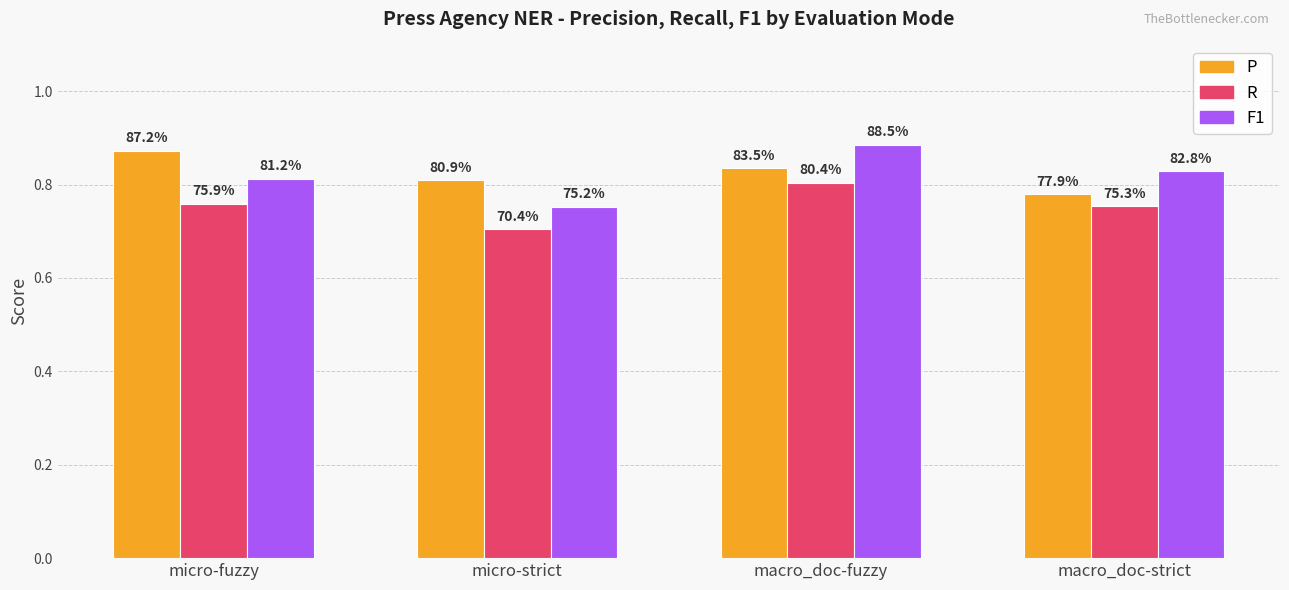

Does the chart contain stacked bars?

No